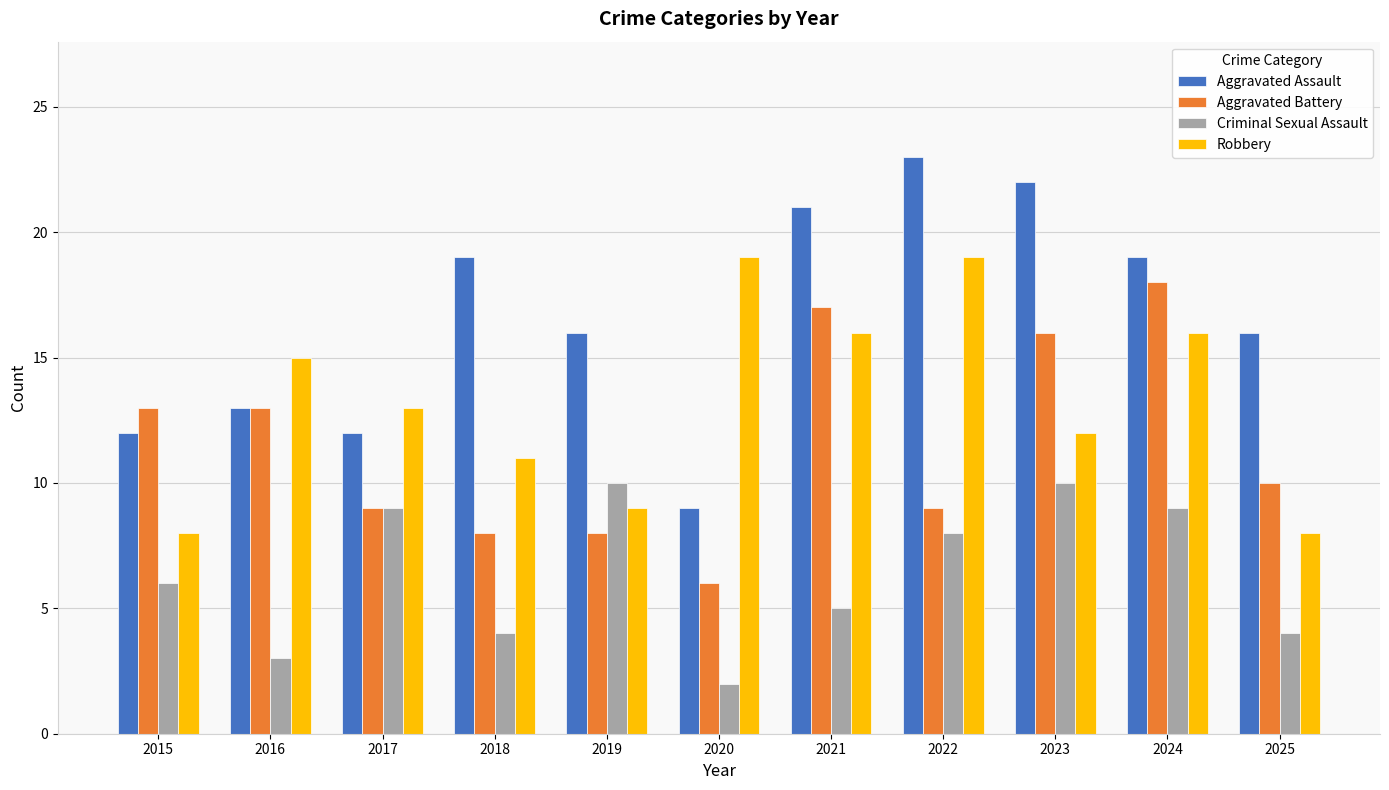

What is the maximum value shown in the chart?

23